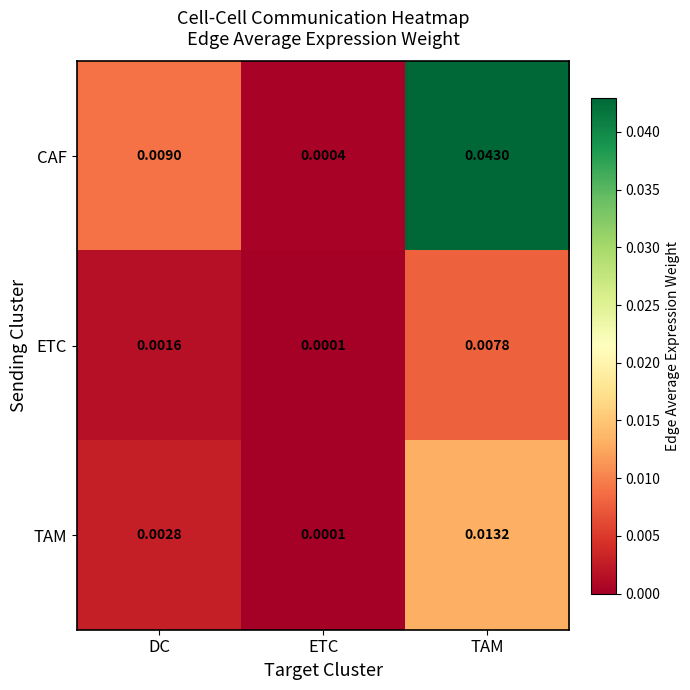

List the labels in order of CAF value, smallest first.

ETC, DC, TAM